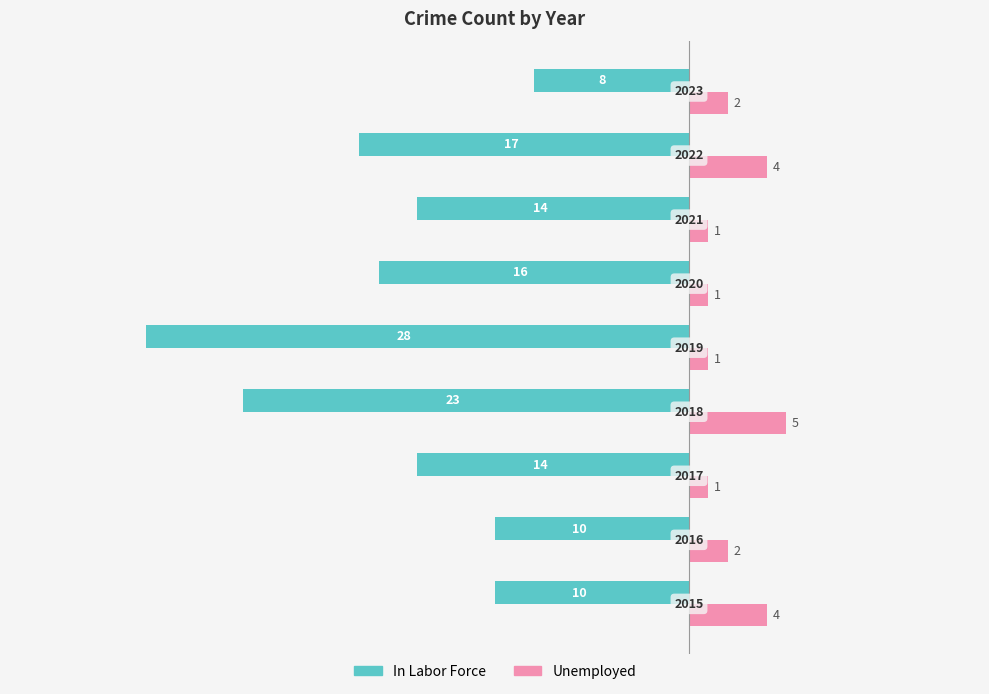

Are the bars grouped side by side (vs. stacked)?

Yes